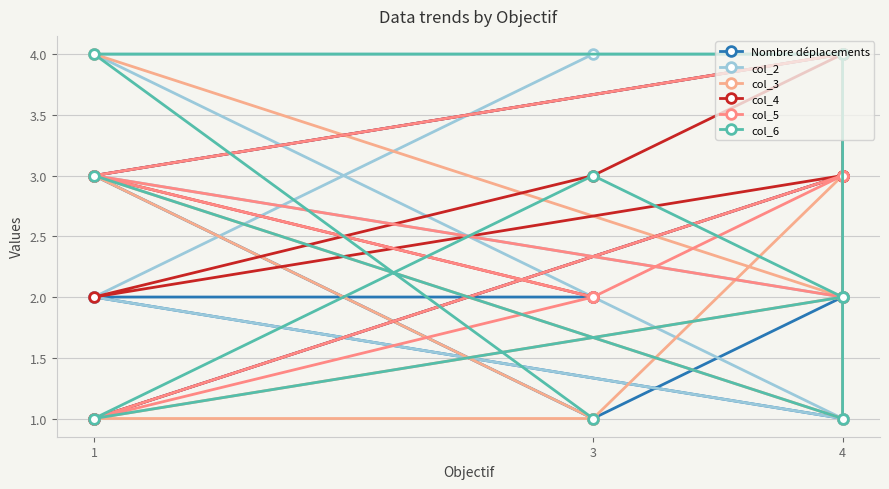

Where is the first local maximum for col_5?

4